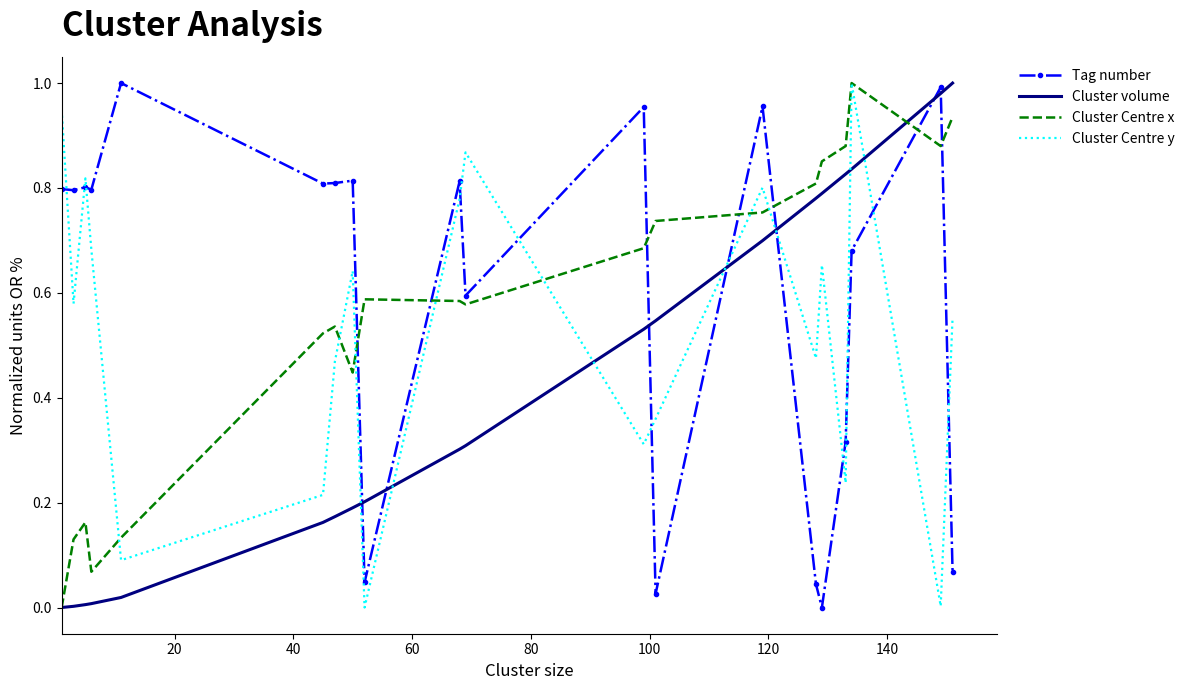

True or false: Tag number and Cluster volume intersect in this chart.

True